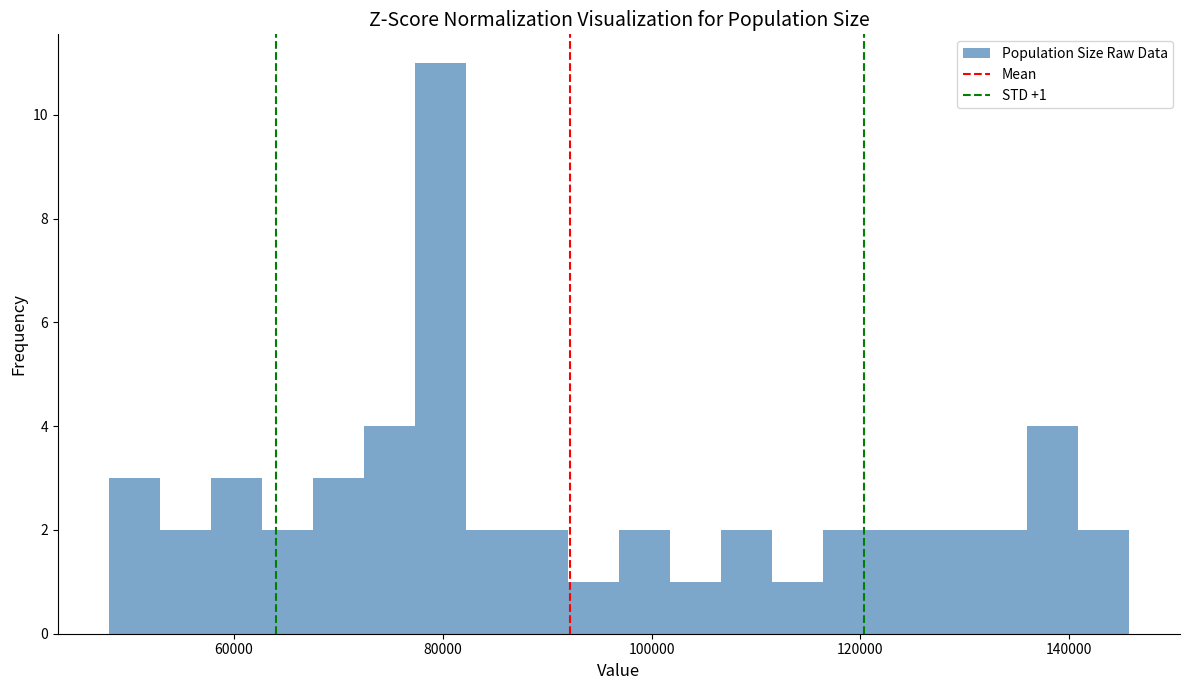

Around what value on the x-axis is the tallest bar? Give the approximate position of its centre, as read against the axis.

80000